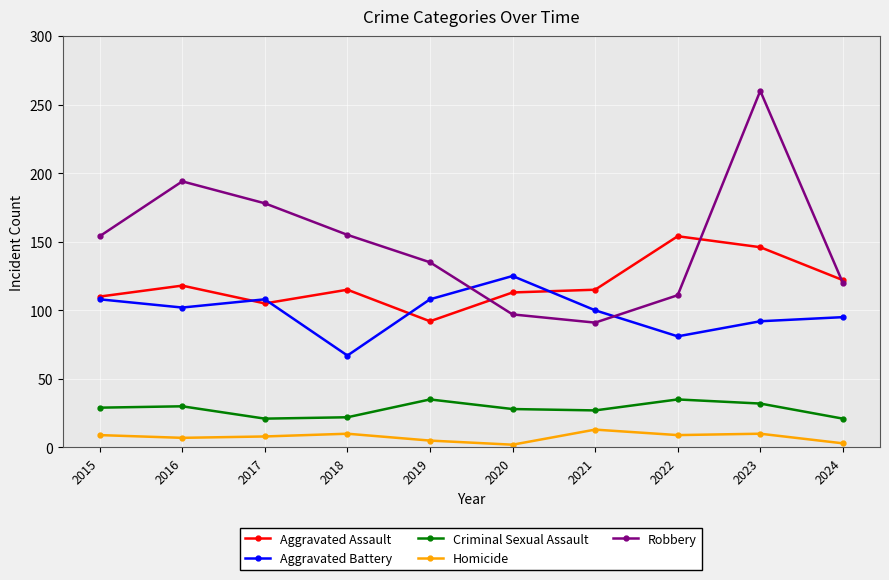

What is the difference between the maximum and second lowest values in the Criminal Sexual Assault series?

14